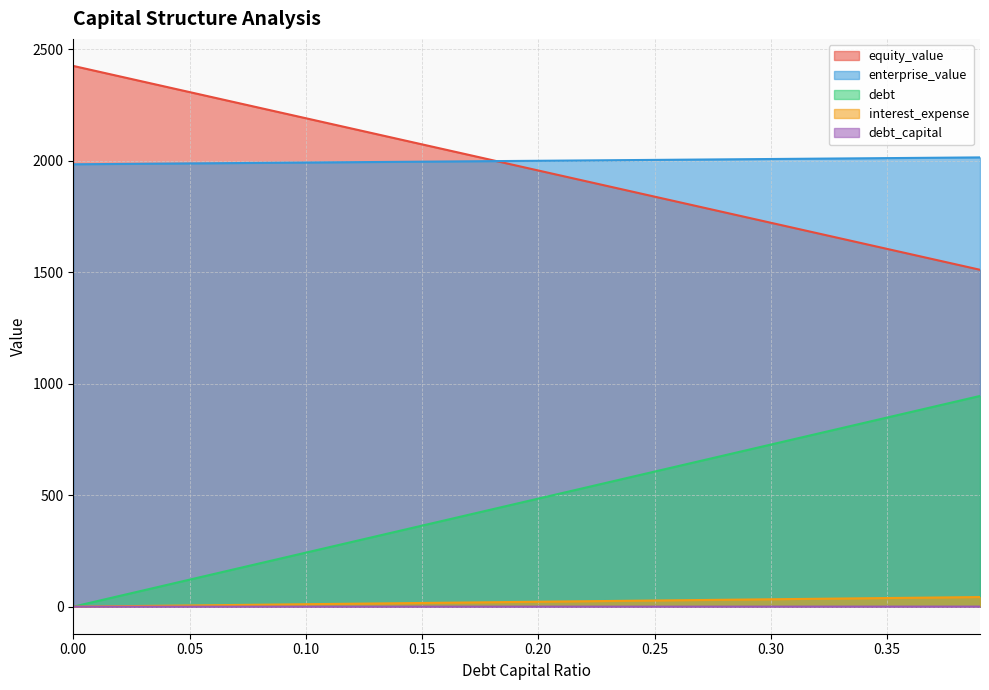

Is it true that debt_capital equals 0.3 at 0.28?

True